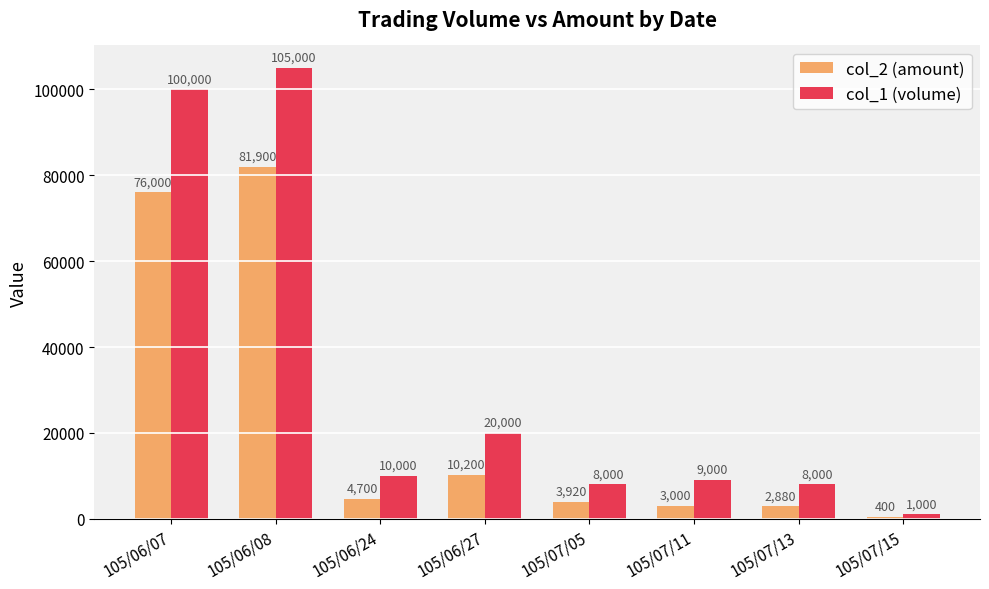

The col_1 (volume) series shows 2322 at 105/07/11. True or false?

False